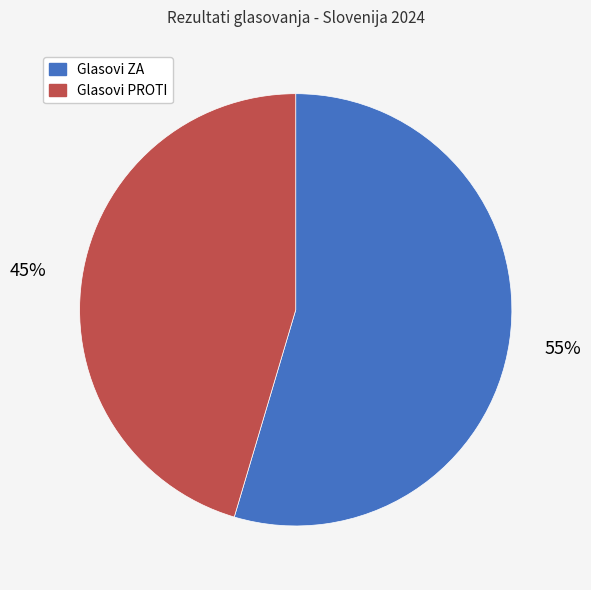

Combined, do Glasovi PROTI and Glasovi ZA account for over 50%?

Yes